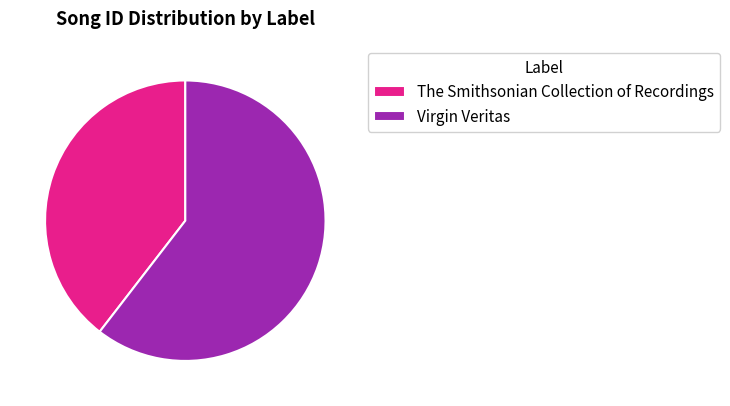

How many segments does this pie chart have?

2